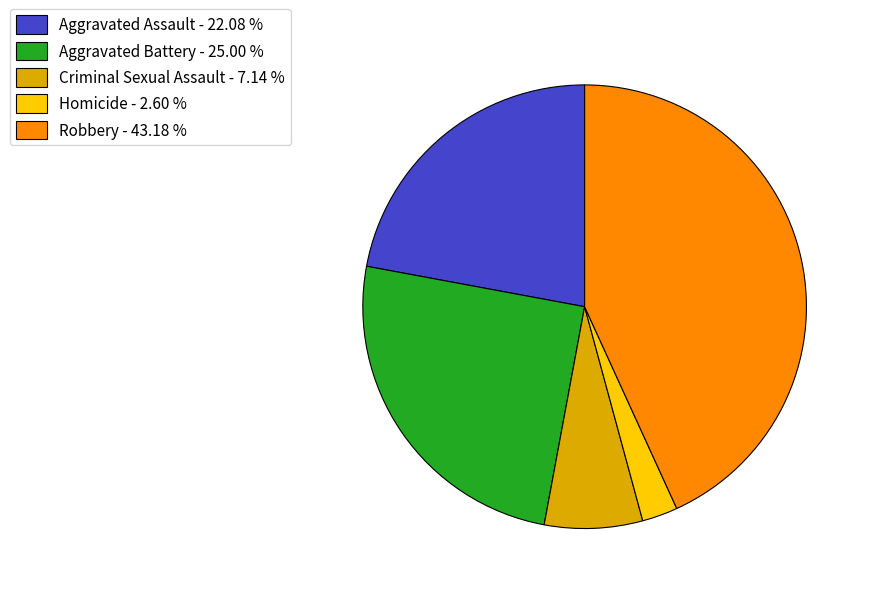

Approximately how many times larger is the value at Homicide compared to Aggravated Battery?

0.1